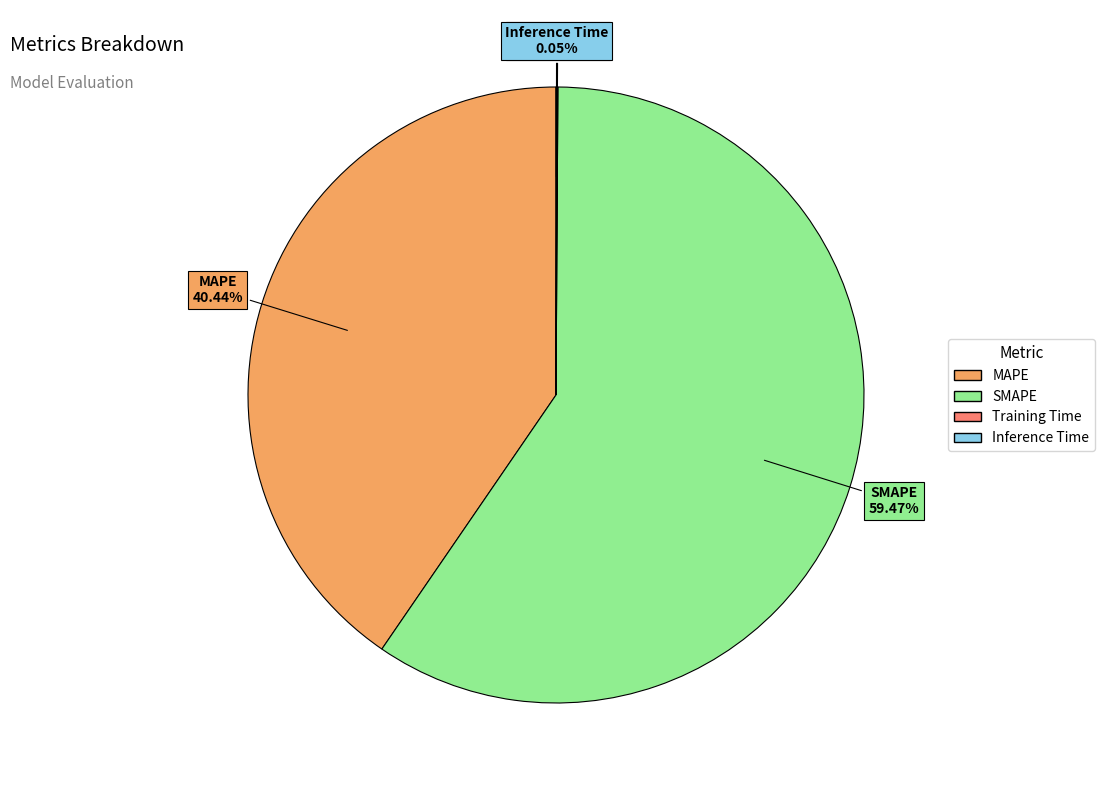

To the nearest percent, what portion does SMAPE represent?

59%